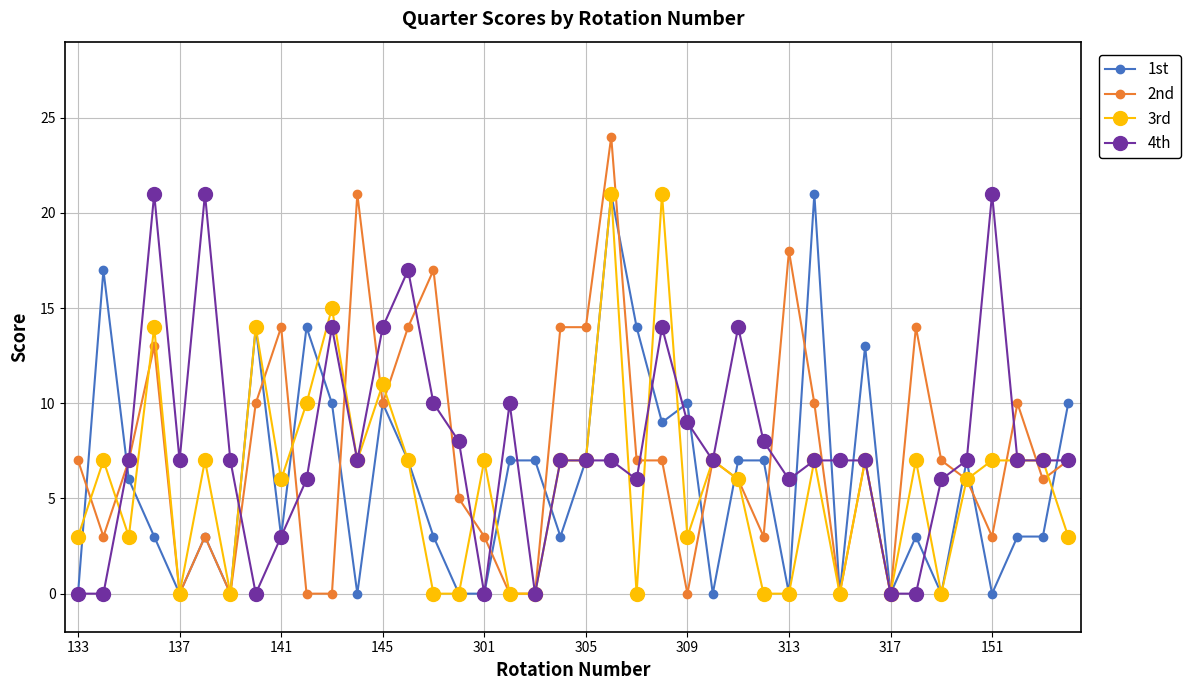

True or false: 2nd and 4th cross at least once.

True